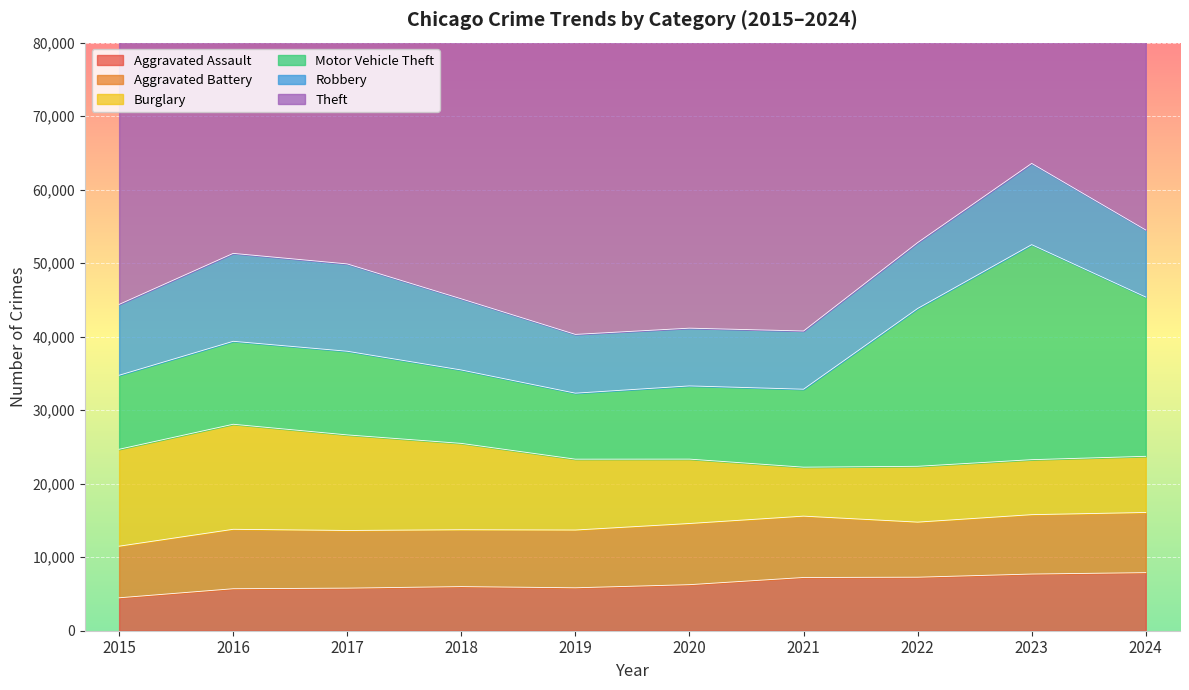

At 2020, list the series in order from largest to smallest.

Theft, Motor Vehicle Theft, Burglary, Aggravated Battery, Robbery, Aggravated Assault